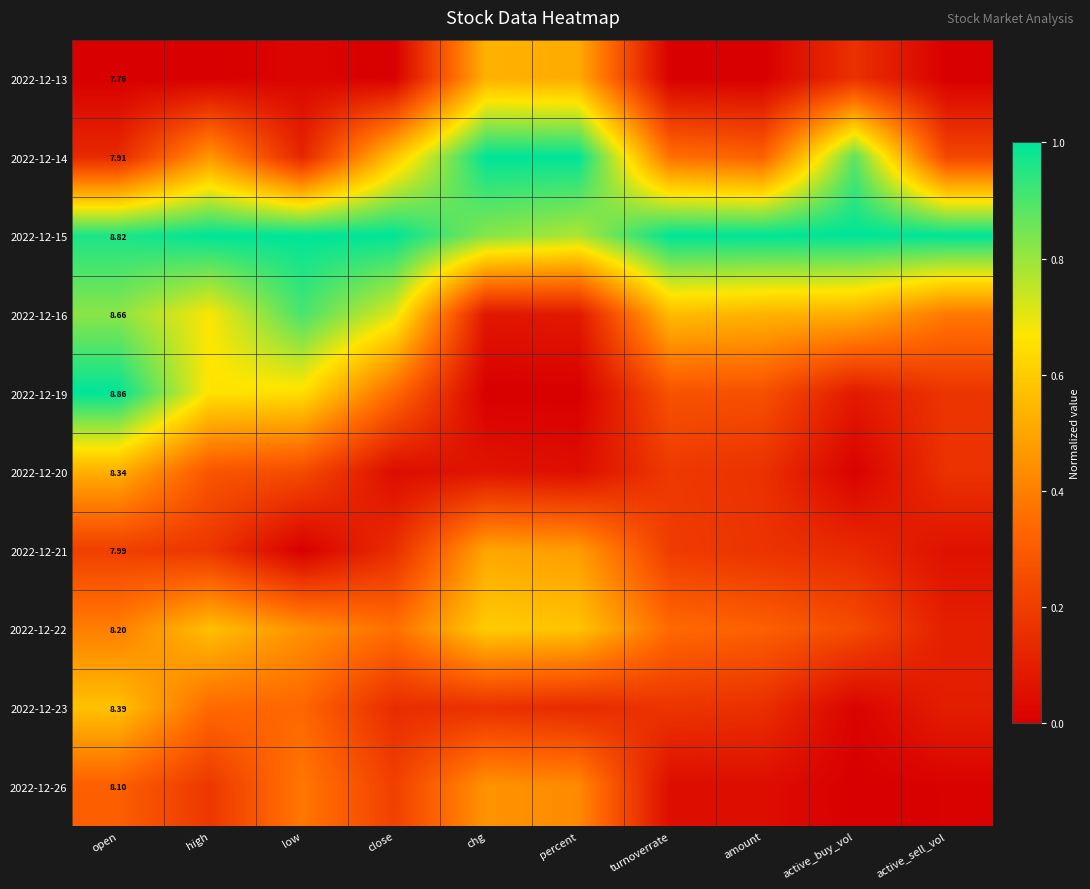

Rank the categories by 2022-12-26 value from highest to lowest.

chg, percent, low, open, close, high, amount, turnoverrate, active_sell_vol, active_buy_vol